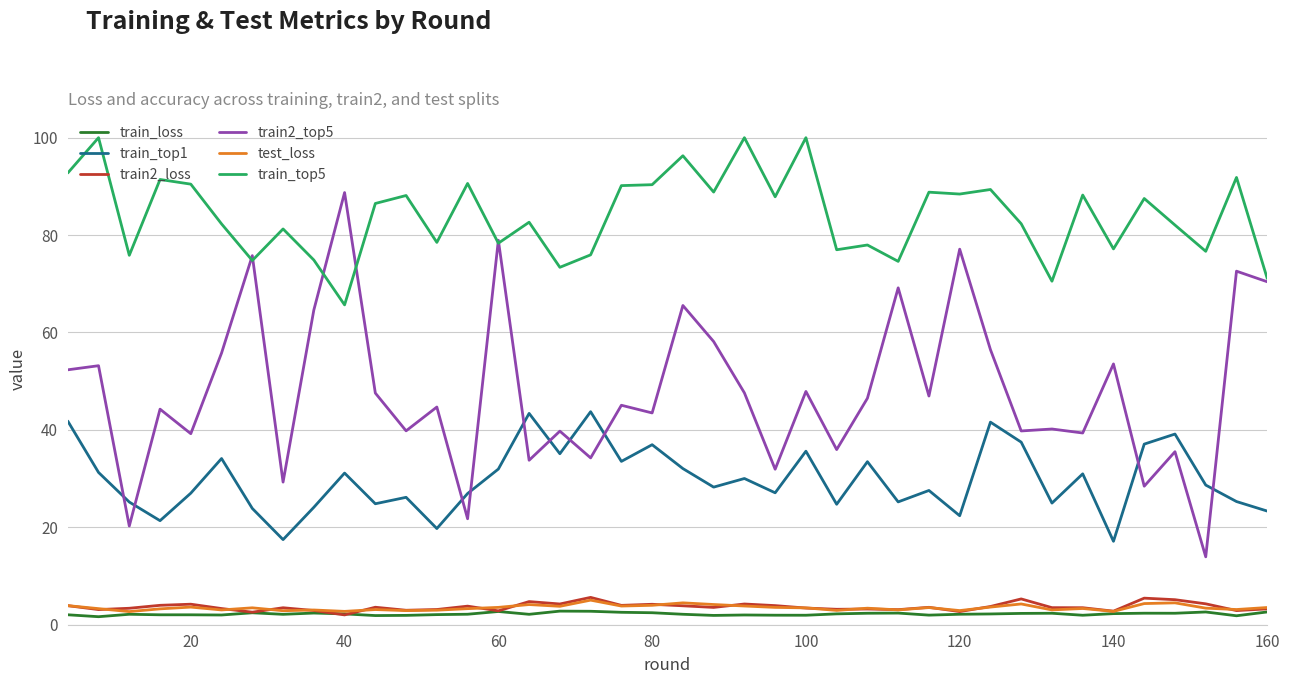

Which series has the widest spread of values?

train2_top5